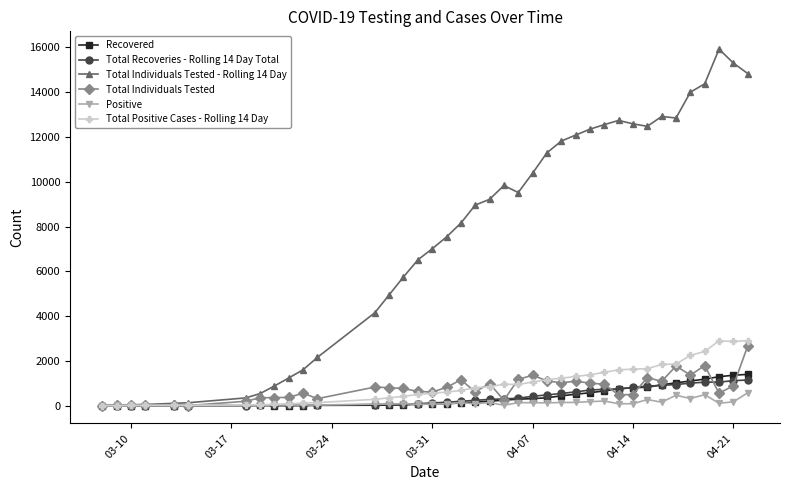

What is the maximum value for Recovered?

1395